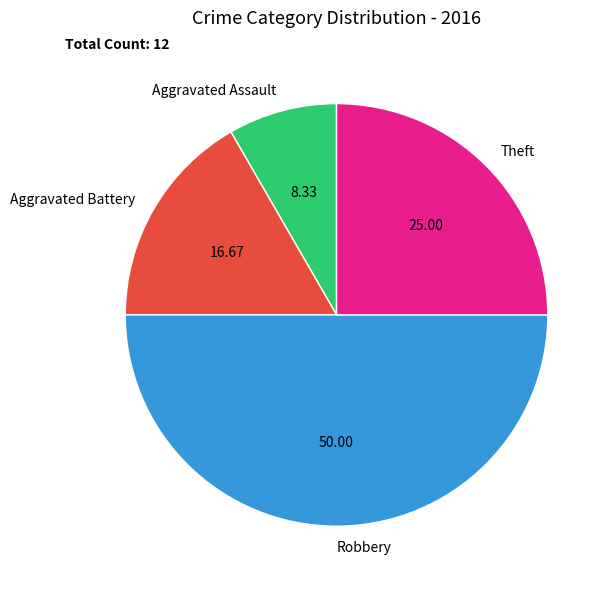

Do Robbery and Aggravated Battery together represent more than half of the pie?

Yes